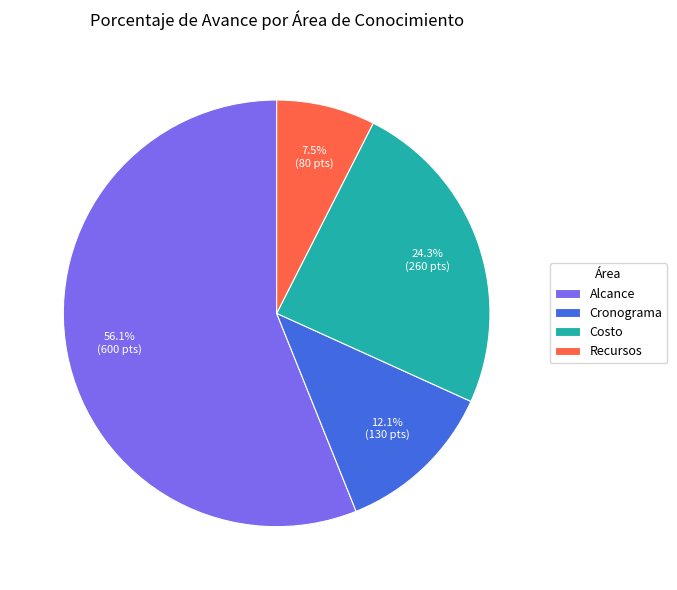

What is the largest slice in the pie chart?

Alcance